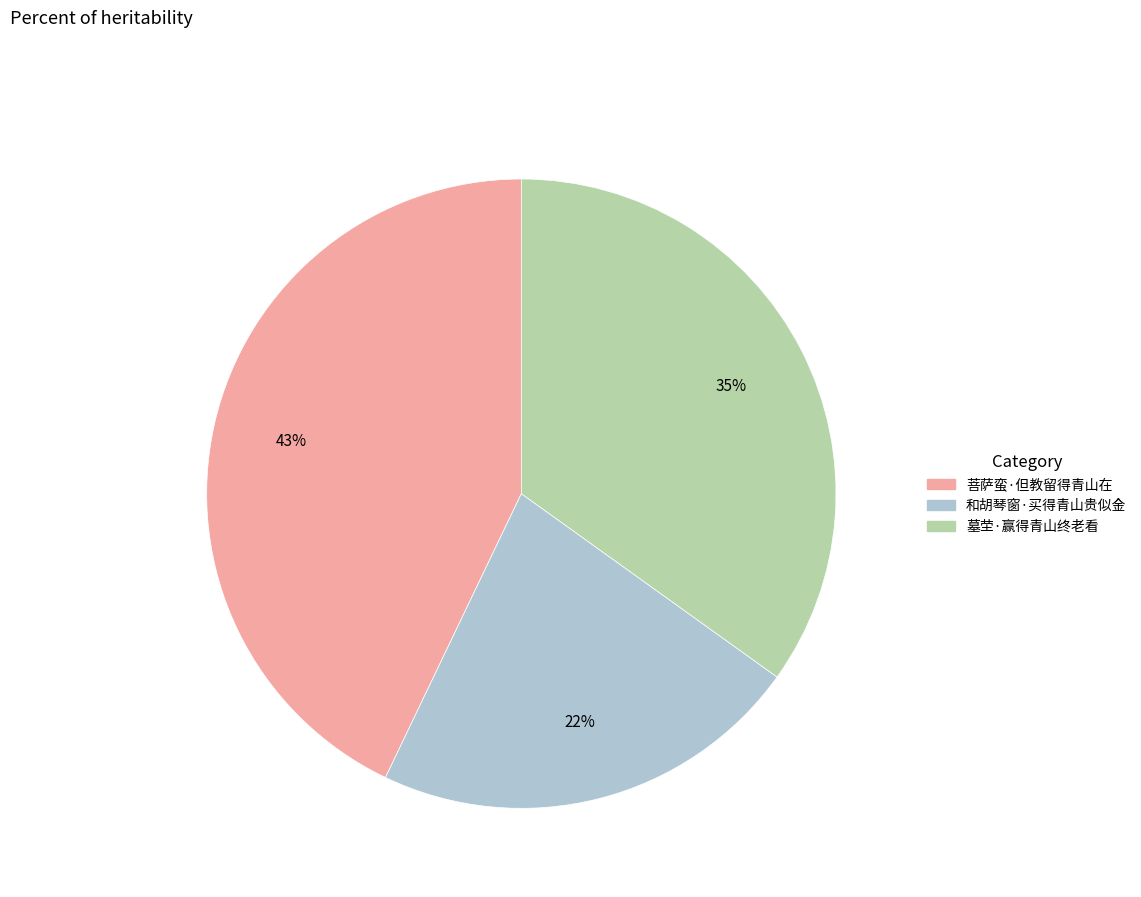

Is it true that 和胡琴窗·买得青山贵似金 is 22% of the pie?

True